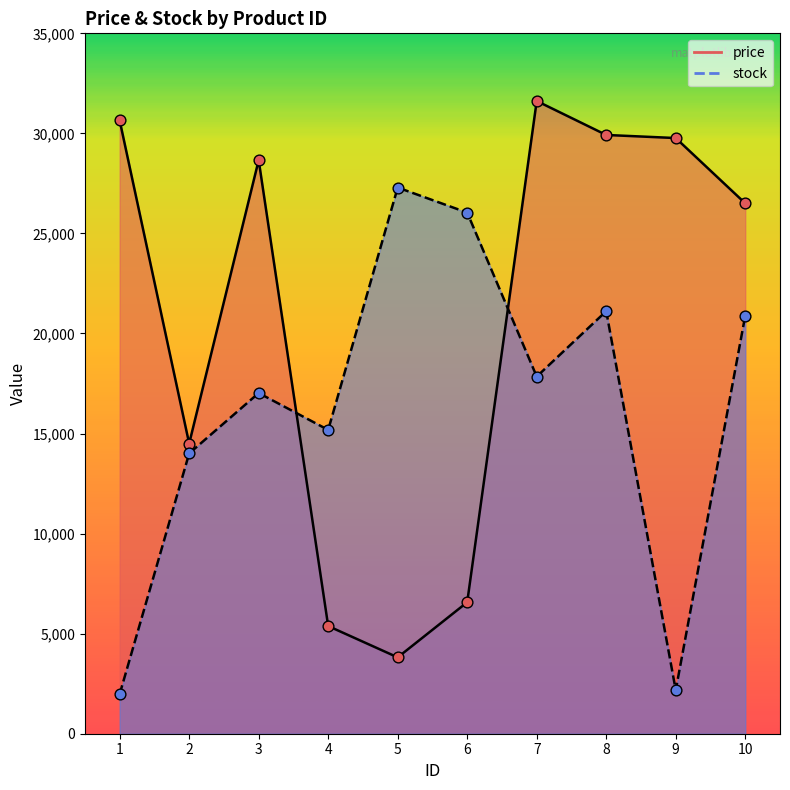

Is the value of price at 8 greater than the value of stock at 3?

Yes